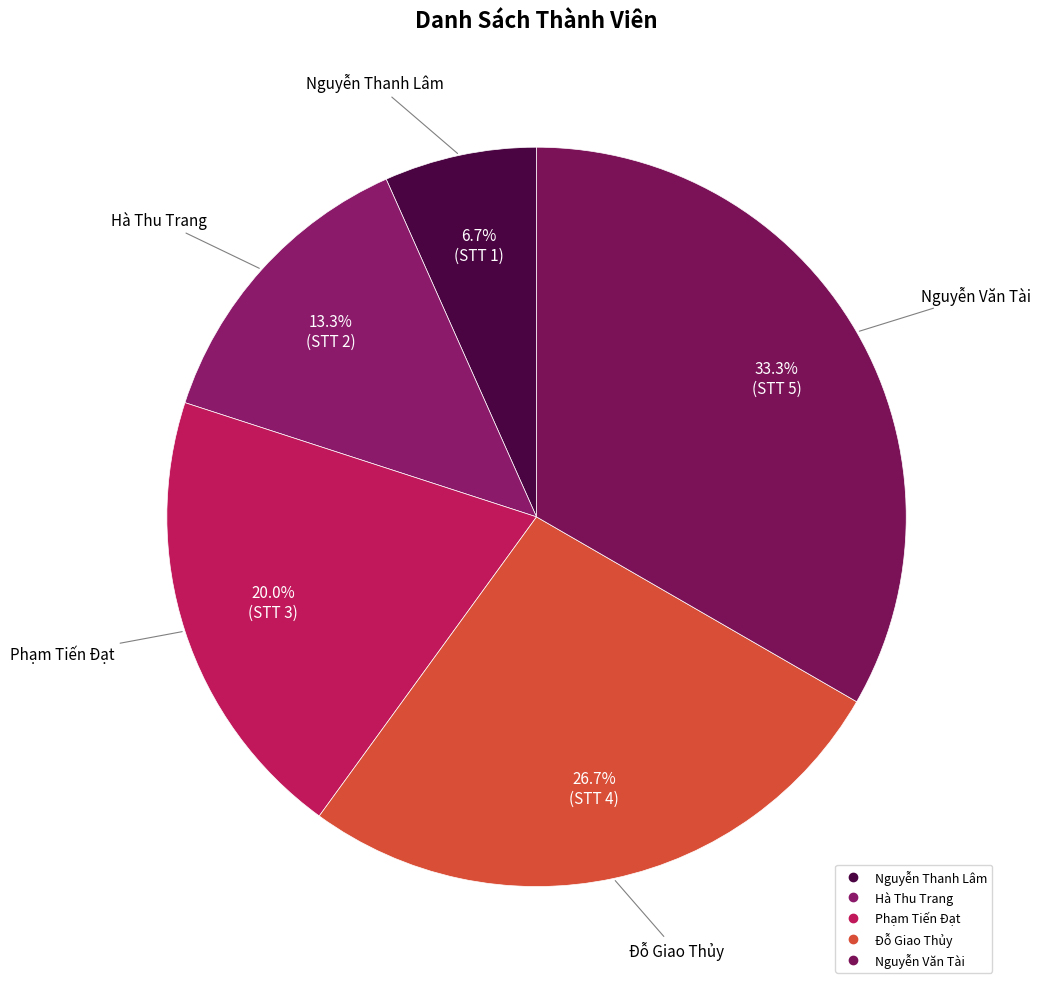

To the nearest percent, what is the combined percentage of Nguyễn Văn Tài and Nguyễn Thanh Lâm?

40%